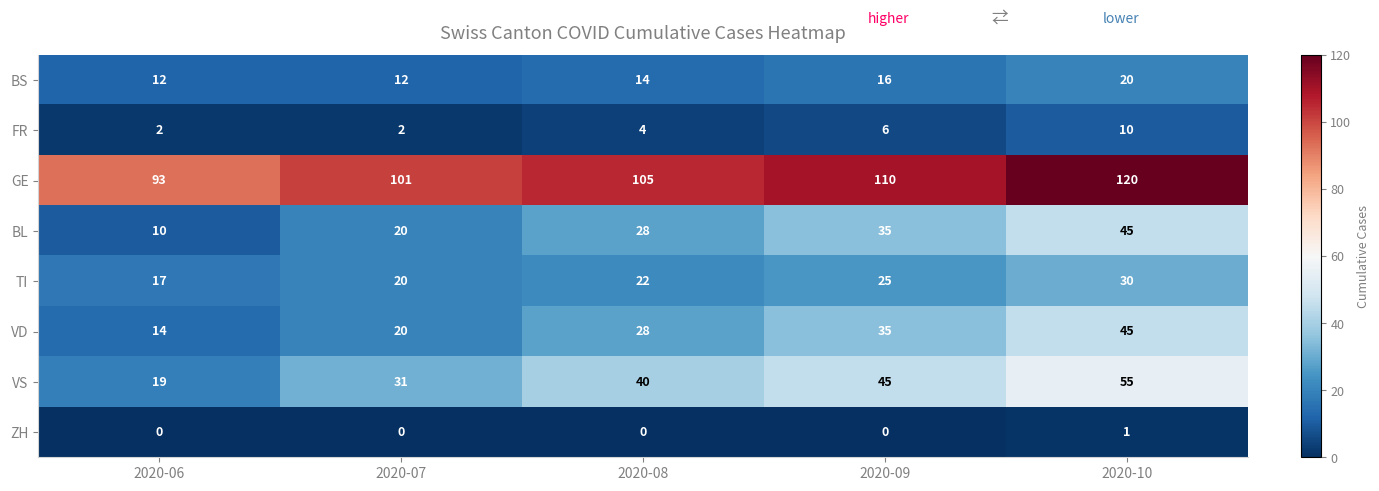

Read the GE value at 2020-06.

93